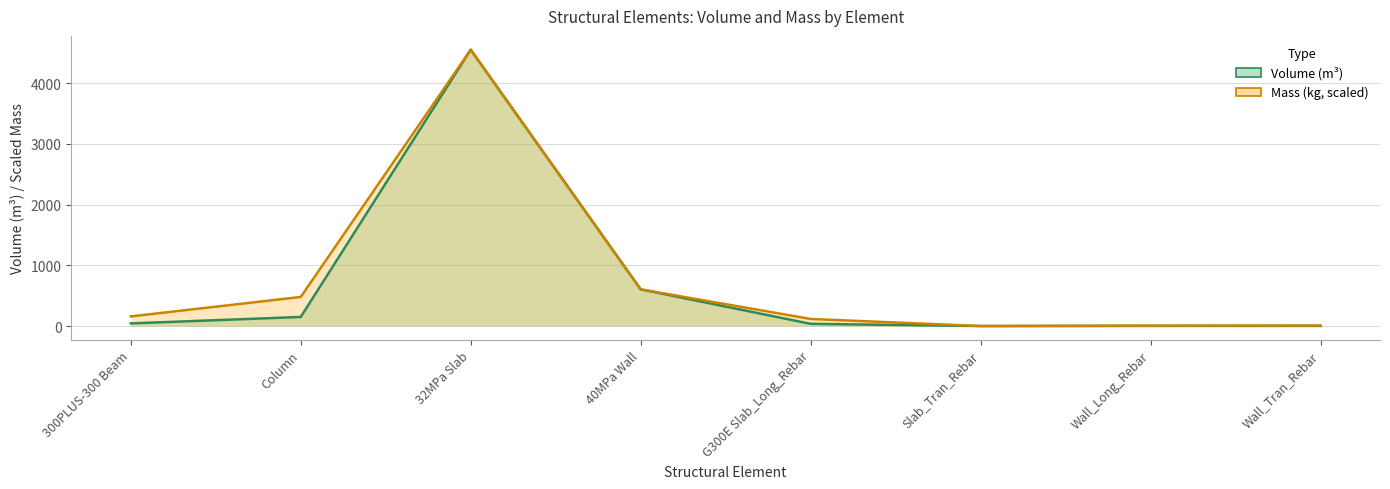

In Volume (m³), how many points are higher than both neighbors (excluding endpoints)?

1